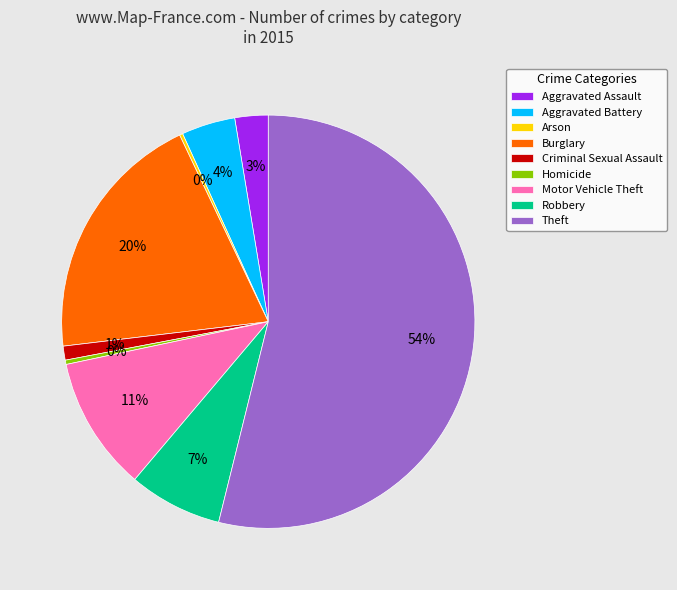

Which has a higher value, Aggravated Battery or Motor Vehicle Theft?

Motor Vehicle Theft